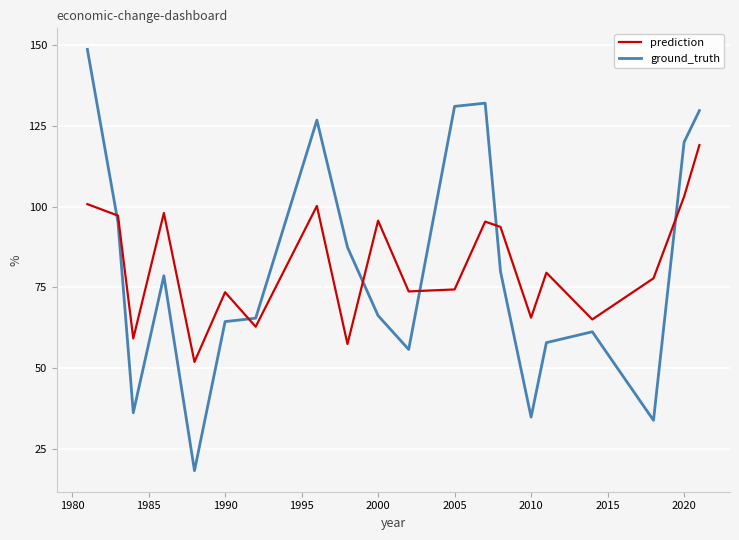

Rank the series by their maximum value, from highest to lowest.

ground_truth, prediction